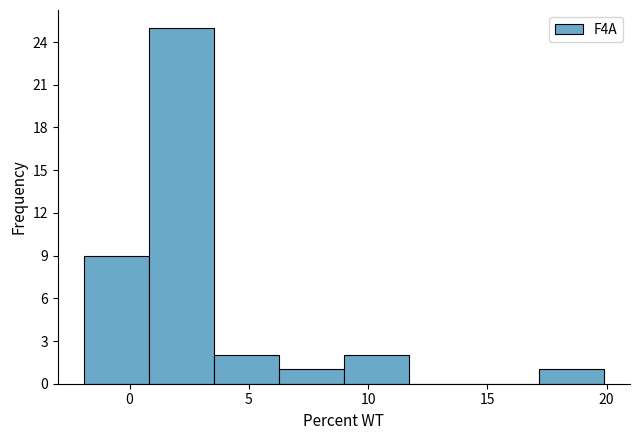

Reading left to right, list every bar in this chart as the range it spans on the x-axis followed by its height. Neither the bar edges nor the heights are printed on the chart, so give them approximately, as read against the axes.

-2.0 to 1.0: 9
1.0 to 3.5: 25
3.5 to 6.5: 2
6.5 to 9.0: 1
9.0 to 11.5: 2
11.5 to 14.5: 0
14.5 to 17.0: 0
17.0 to 20.0: 1